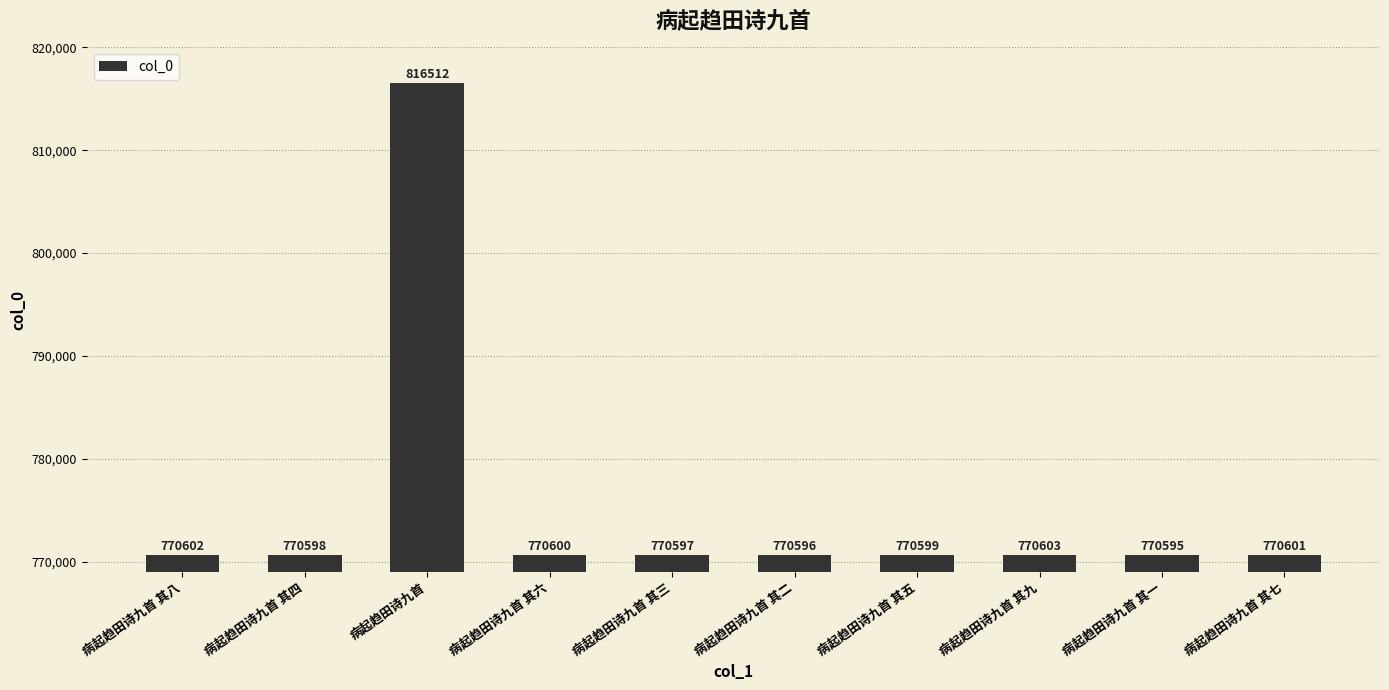

Reading left to right, transcribe all the data shown in this chart.

病起趋田诗九首 其八=770602	病起趋田诗九首 其四=770598	病起趋田诗九首=816512	病起趋田诗九首 其六=770600	病起趋田诗九首 其三=770597	病起趋田诗九首 其二=770596	病起趋田诗九首 其五=770599	病起趋田诗九首 其九=770603	病起趋田诗九首 其一=770595	病起趋田诗九首 其七=770601